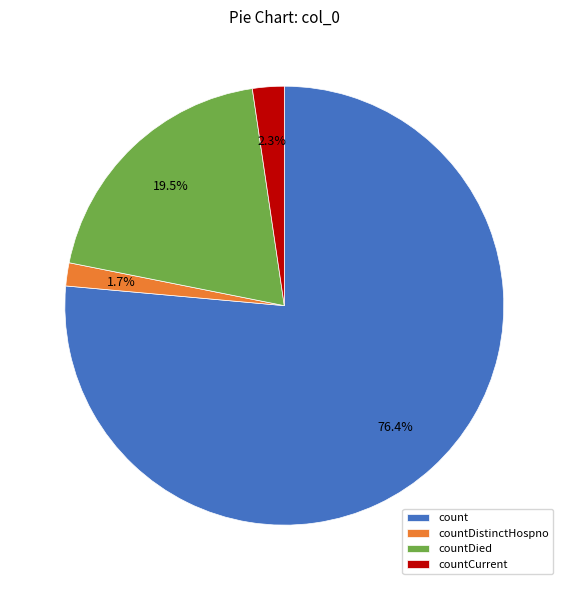

The countCurrent slice represents 2% of the pie. True or false?

True